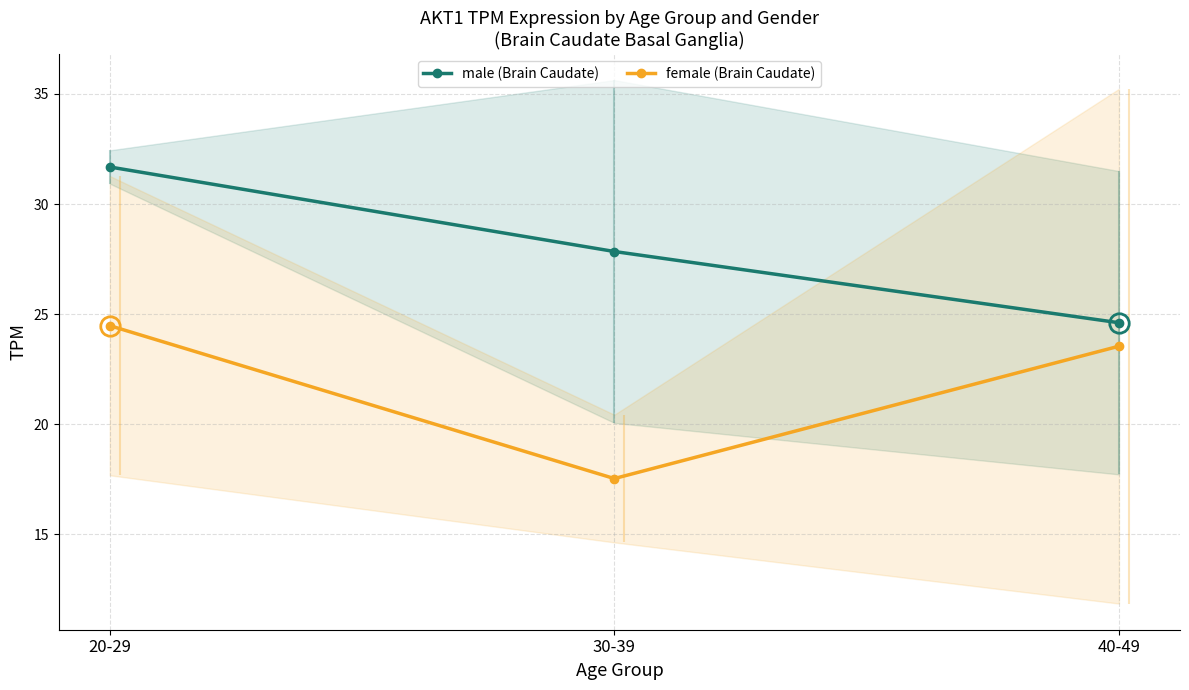

What value does the male (Brain Caudate) series have at 30-39?

27.8